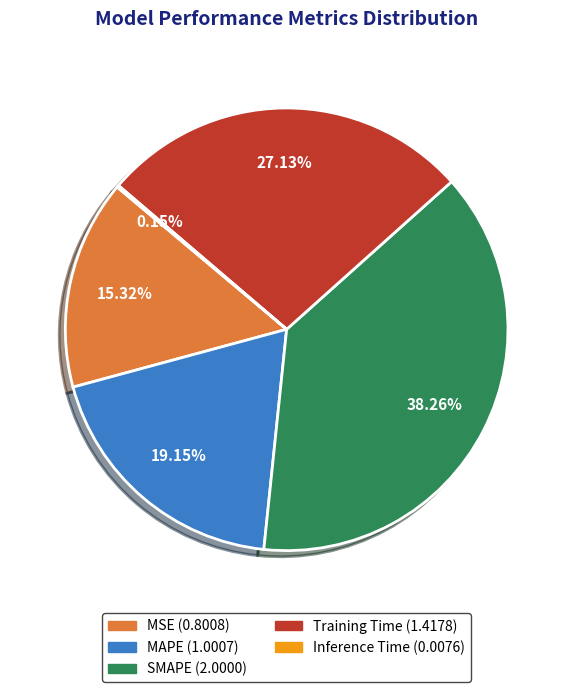

To the nearest percent, what is the average slice percentage?

20%